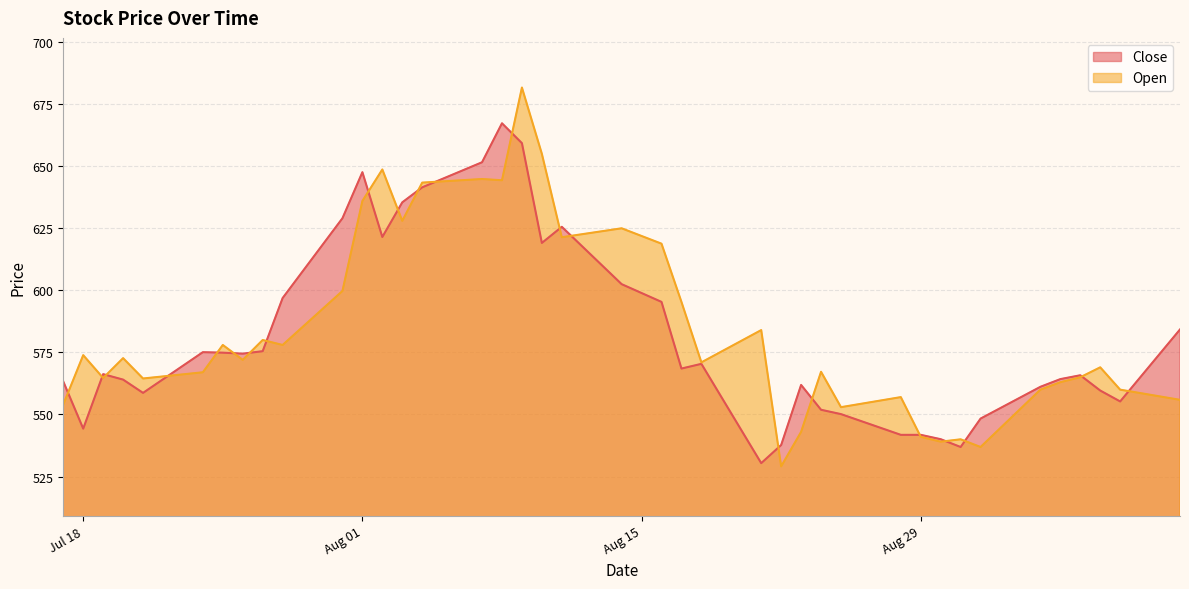

Does the chart display data point markers on the line(s)?

No